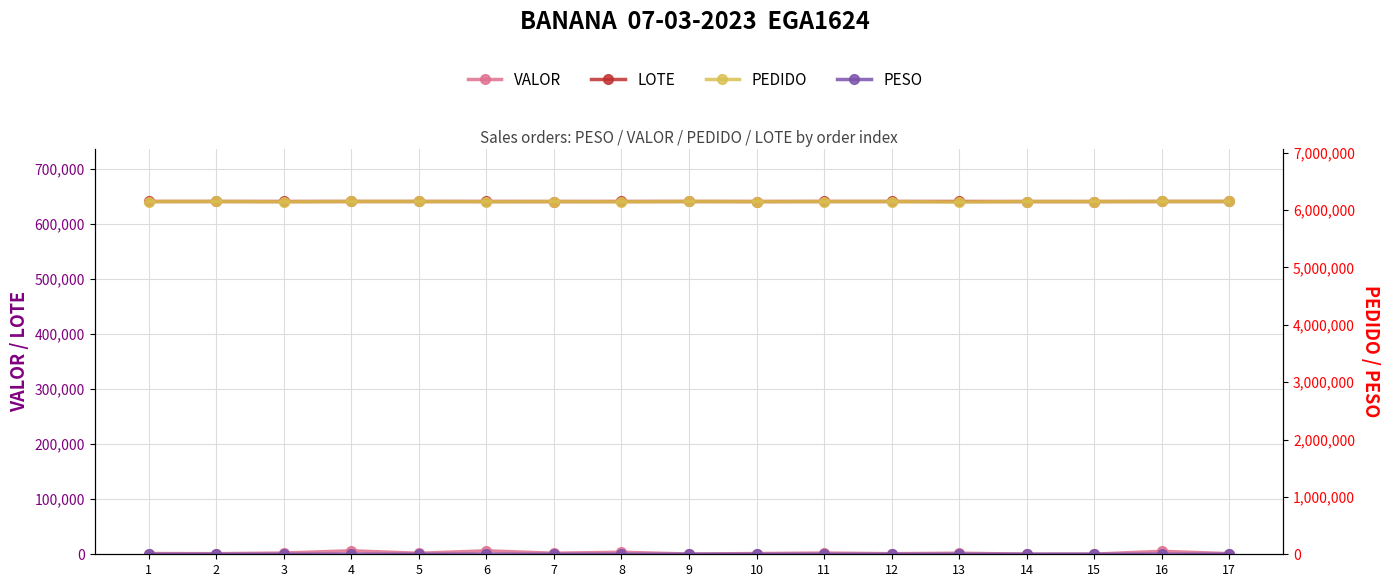

How many values in the LOTE series exceed 641194?

3